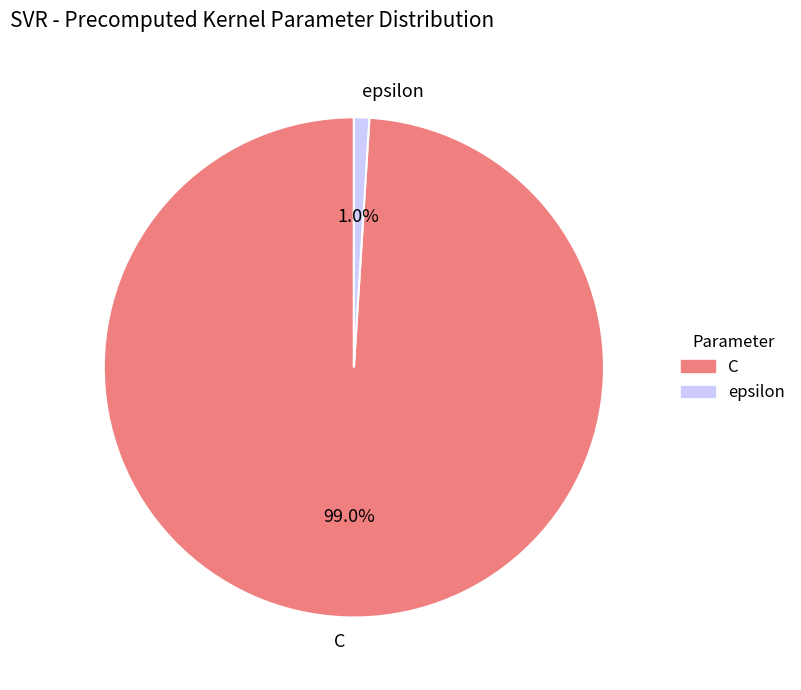

Between epsilon and C, which is larger?

C